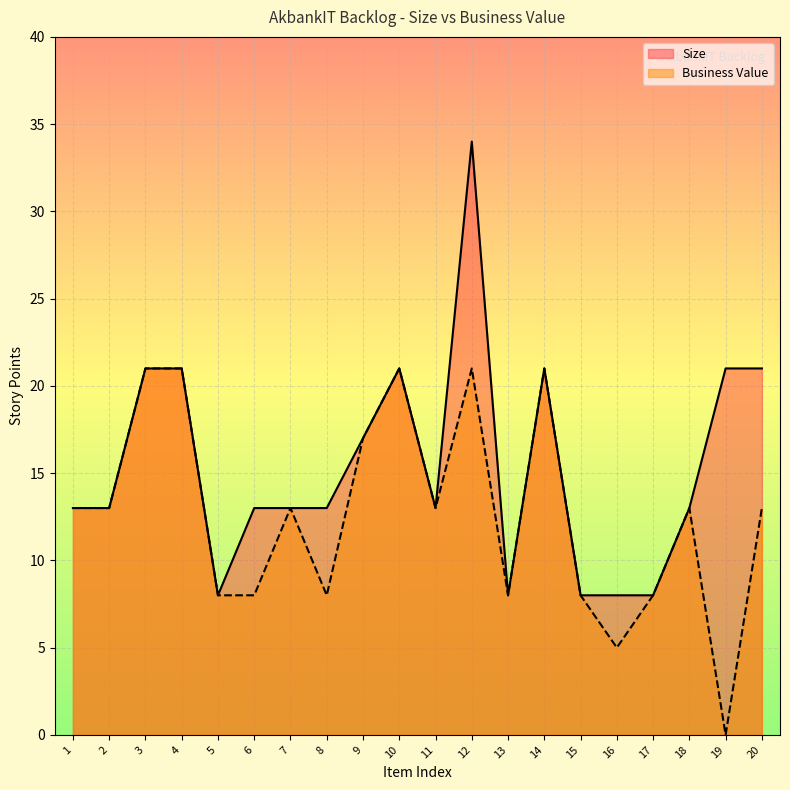

The value of Size at 15 is 8. True or false?

True